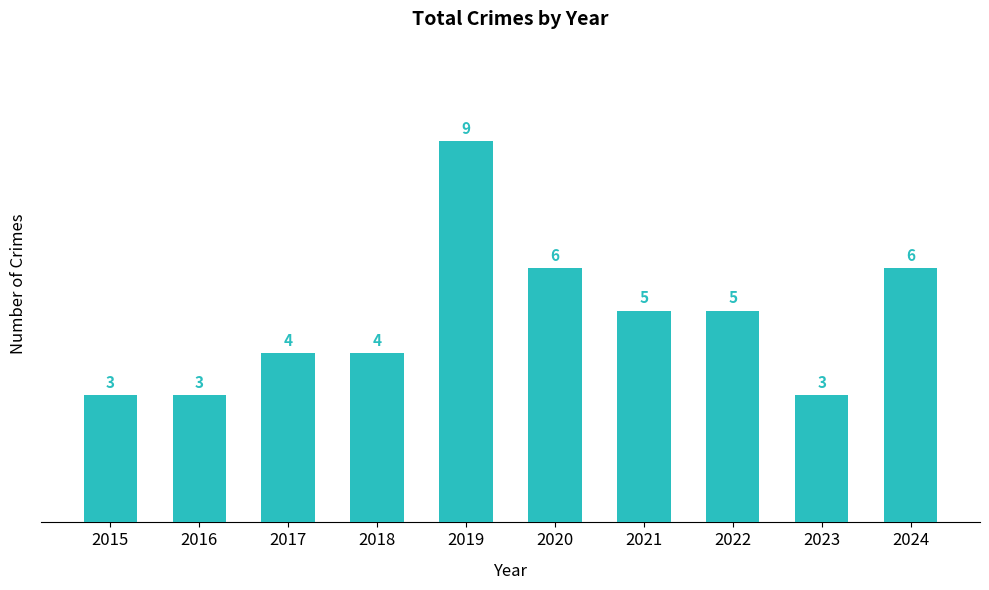

What is the change in value from 2015 to 2021?

+2